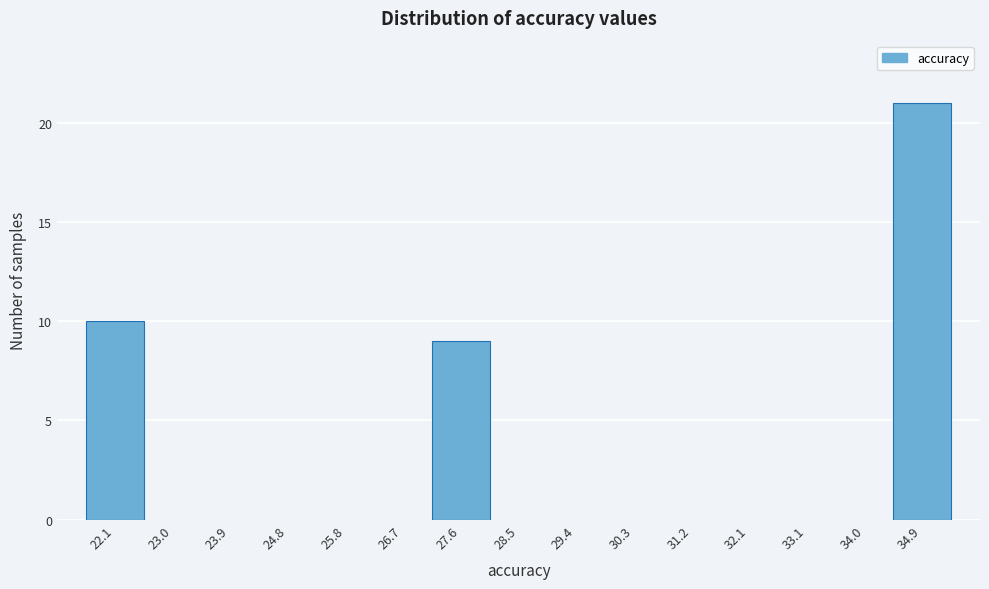

Reading left to right, list every bar in this chart as the range it spans on the x-axis followed by its height. Neither the bar edges nor the heights are printed on the chart, so give them approximately, as read against the axes.

21.6 to 22.6: 10
22.6 to 23.5: 0
23.5 to 24.4: 0
24.4 to 25.3: 0
25.3 to 26.2: 0
26.2 to 27.1: 0
27.1 to 28.0: 9
28.0 to 28.9: 0
28.9 to 29.9: 0
29.9 to 30.8: 0
30.8 to 31.7: 0
31.7 to 32.6: 0
32.6 to 33.5: 0
33.5 to 34.4: 0
34.4 to 35.3: 21